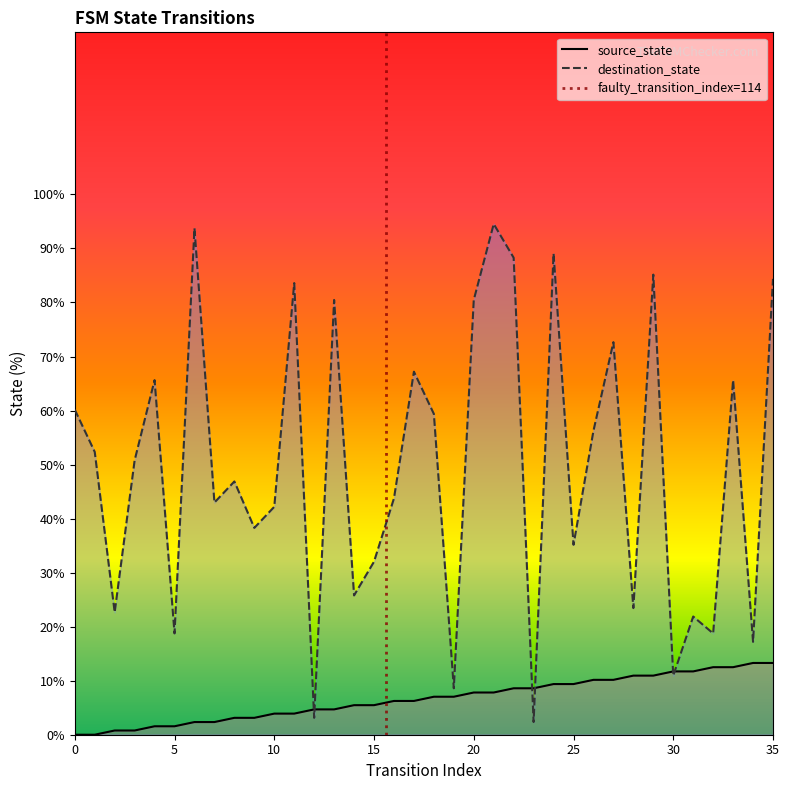

Where is source_state nearest to the value 6?

16